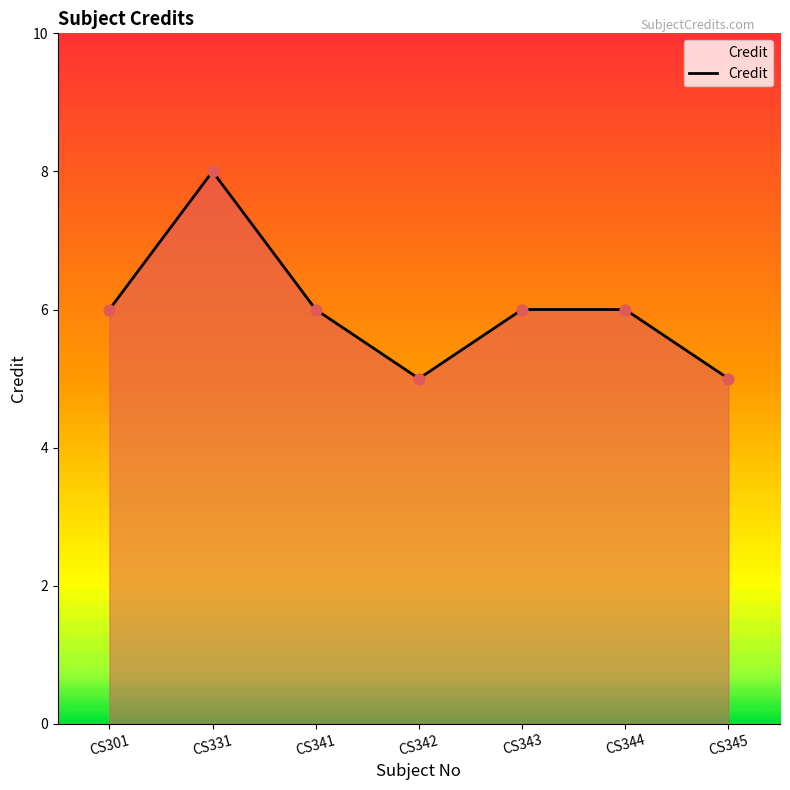

What is the ratio of the value at CS341 to the value at CS344?

1.0